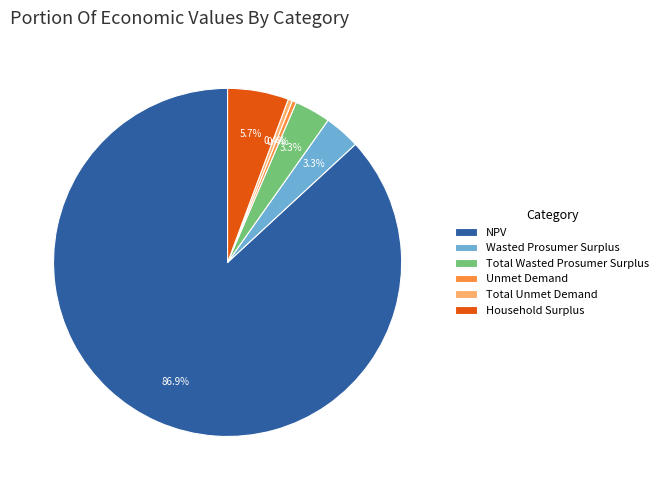

What percentage is the Total Wasted Prosumer Surplus slice, to the nearest percent?

3%